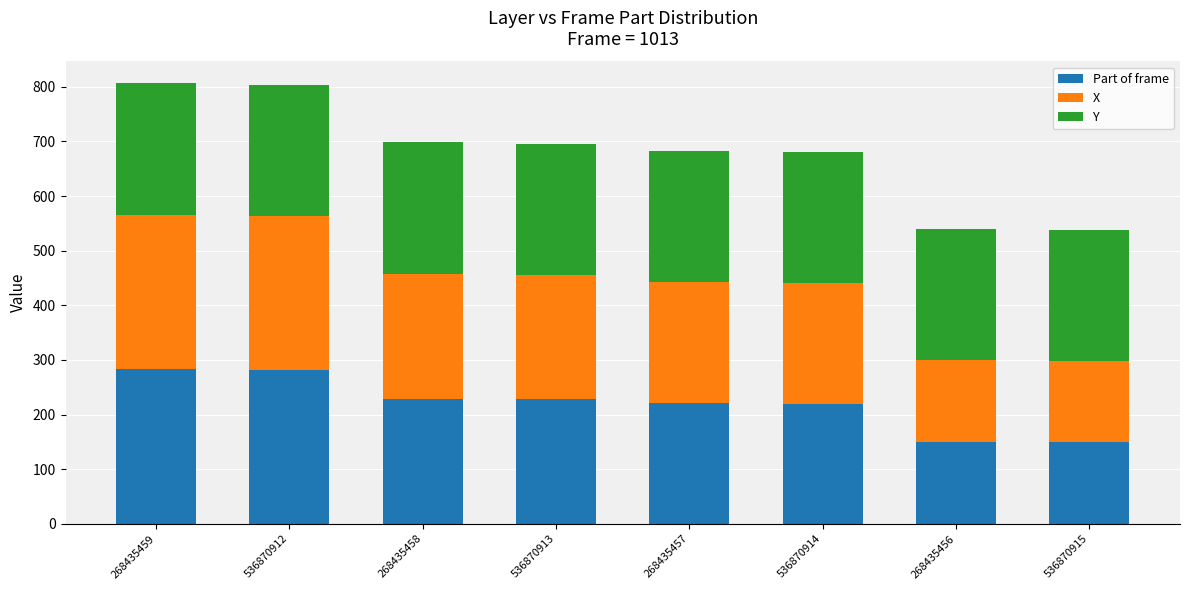

What is the maximum value for Part of frame?

283